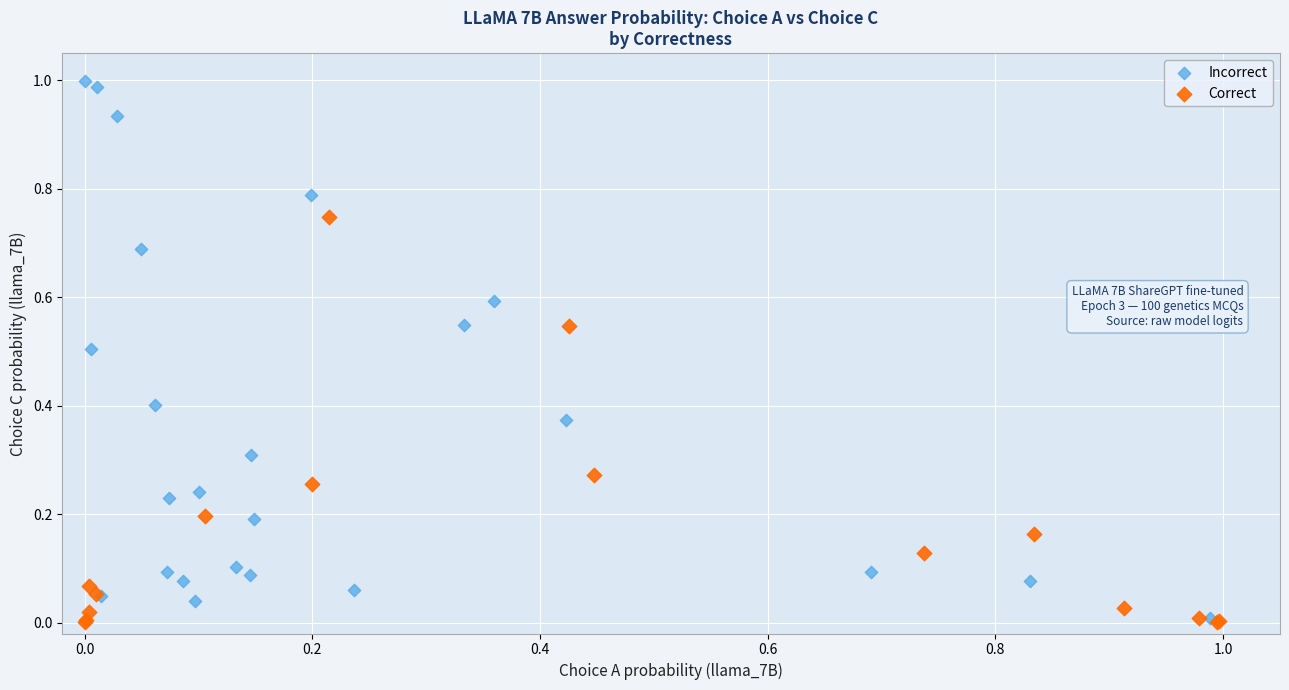

Which series contains the highest Y value?

Incorrect